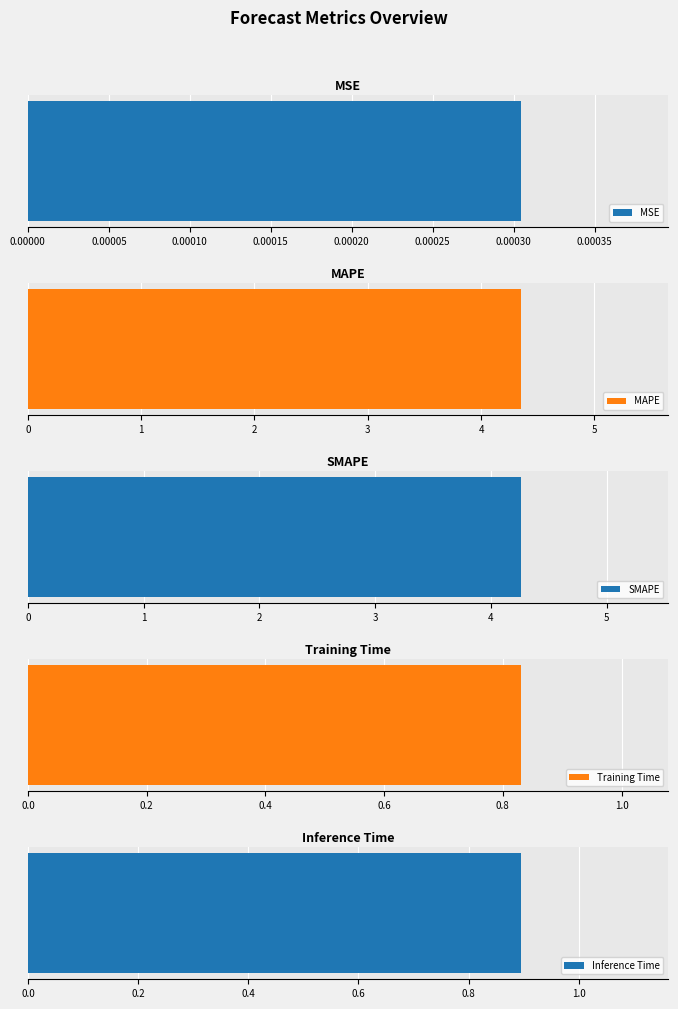

Does the chart contain any negative values?

No